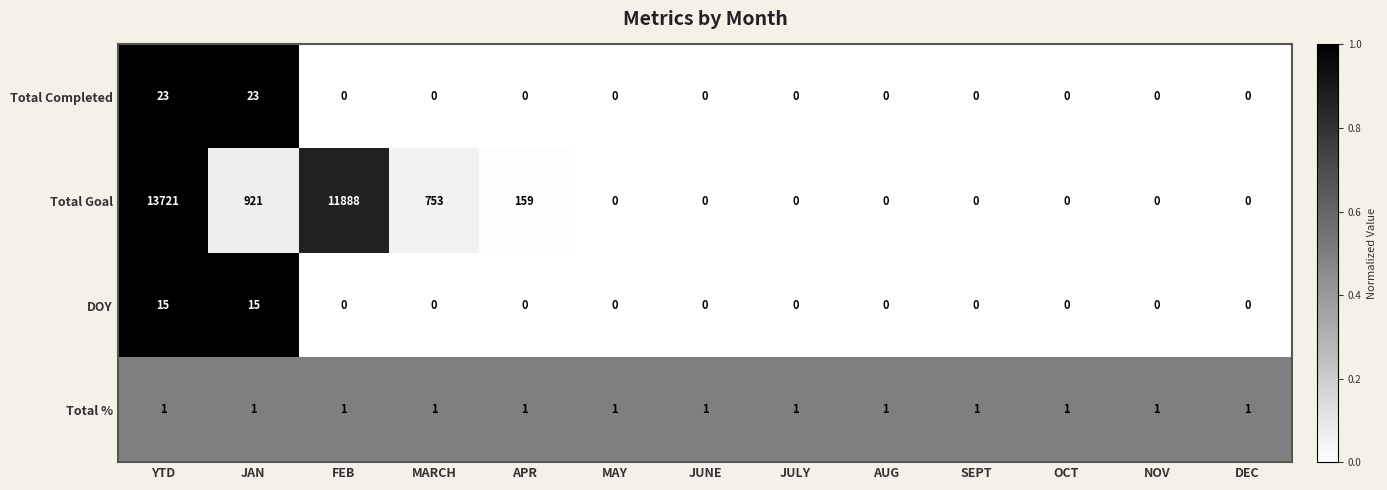

Which series has the widest spread of values?

Total Goal